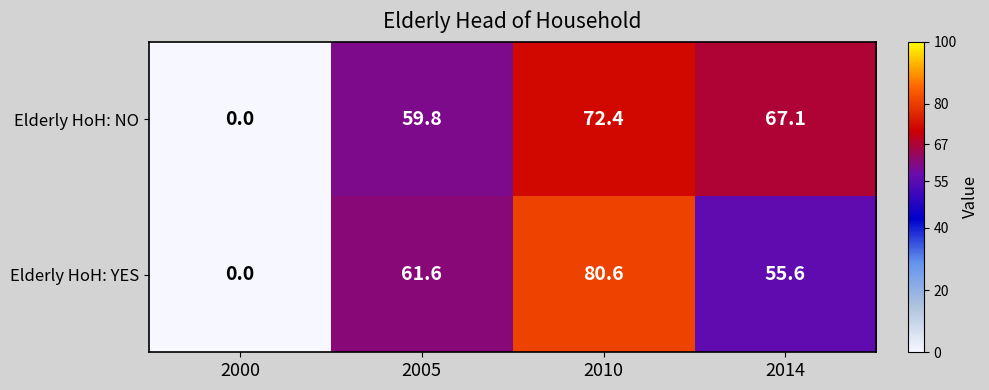

What is the average value of the Elderly HoH: YES series?

49.5